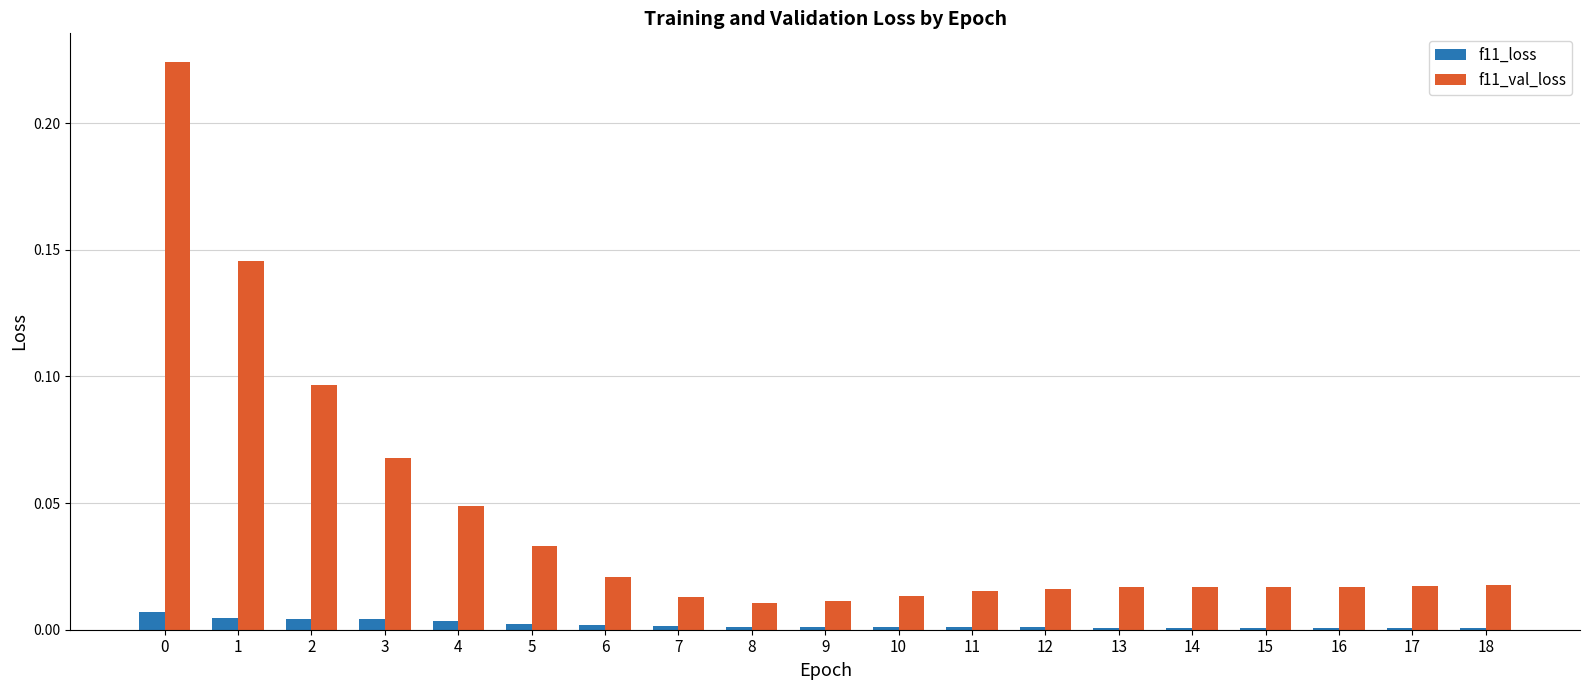

True or false: f11_val_loss has a value of 0.0 at 2.

False